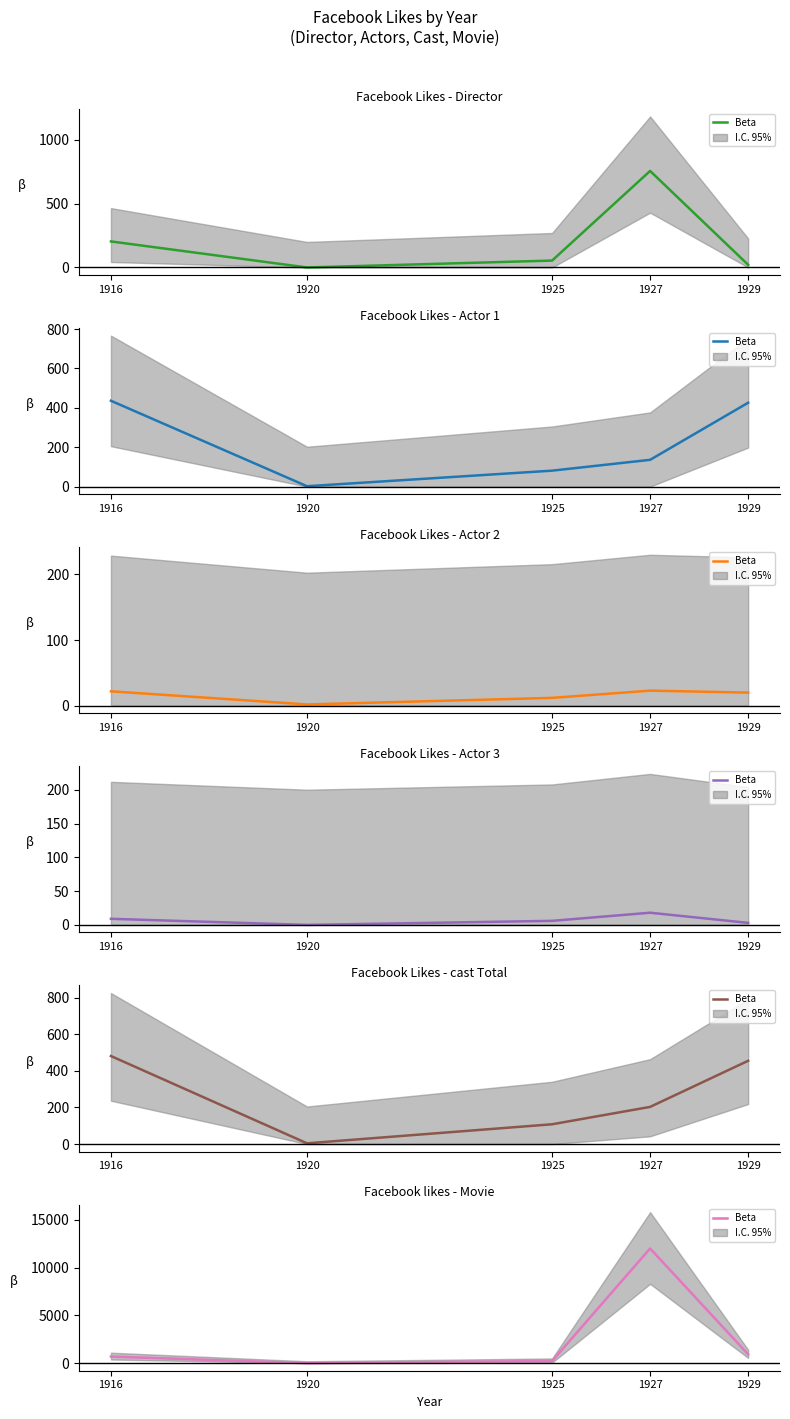

Rank the categories by value from highest to lowest.

1927, 1929, 1916, 1925, 1920